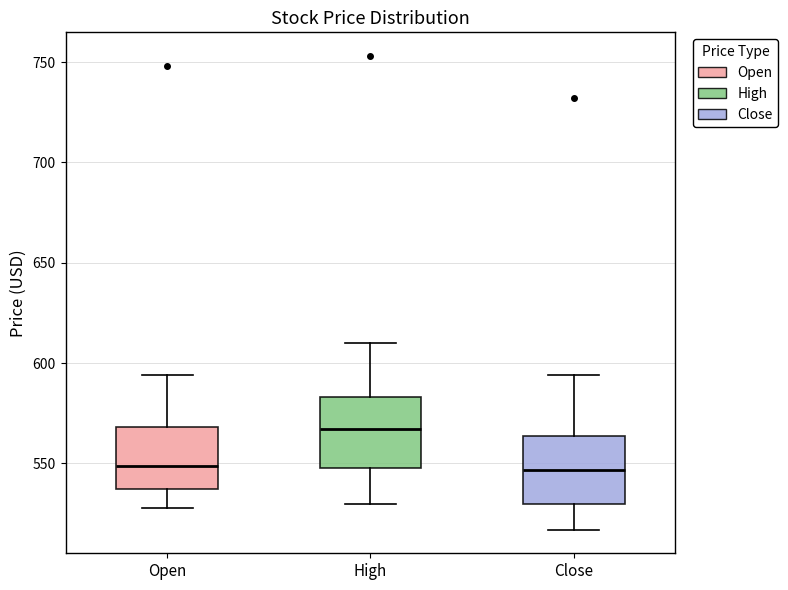

Reading left to right, transcribe this box plot: for each box, give where its median line is, the range the box spans, and where its two whiskers end, as read against the y-axis. The values are not printed on the chart, so give them approximately, as read against the axis.

Open: median 550, box 535 to 570, whiskers 530 to 595
High: median 565, box 550 to 585, whiskers 530 to 610
Close: median 545, box 530 to 565, whiskers 515 to 595